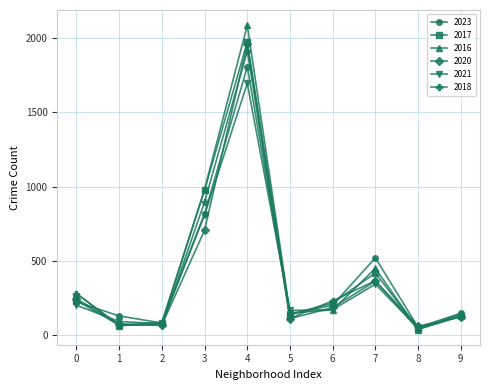

What is the lowest value of the 2020 series?

62